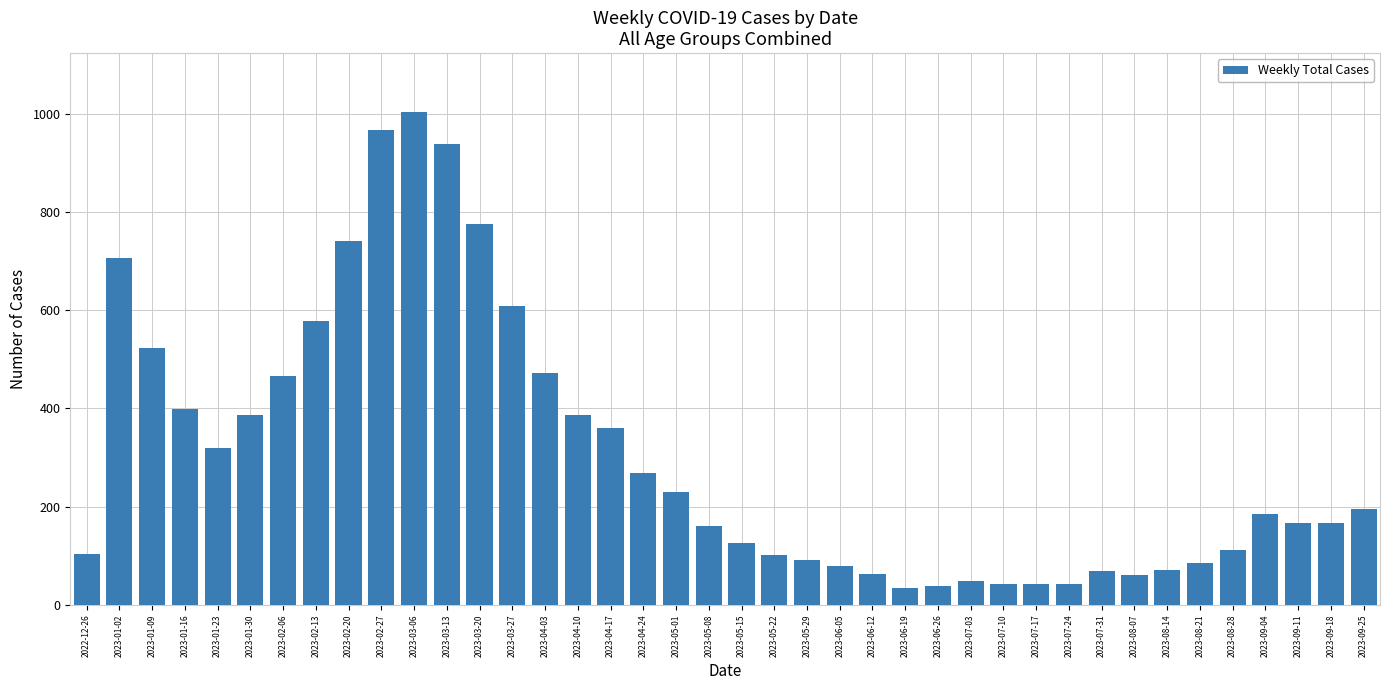

Is it true that the value at 2023-02-06 is 787?

False